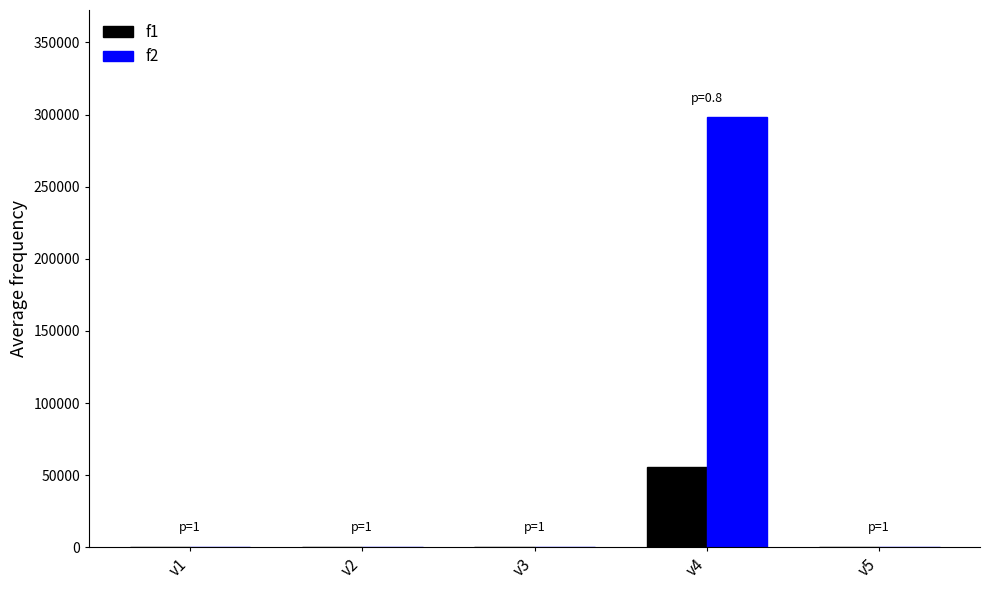

The value of f1 at v1 is 31014. True or false?

False